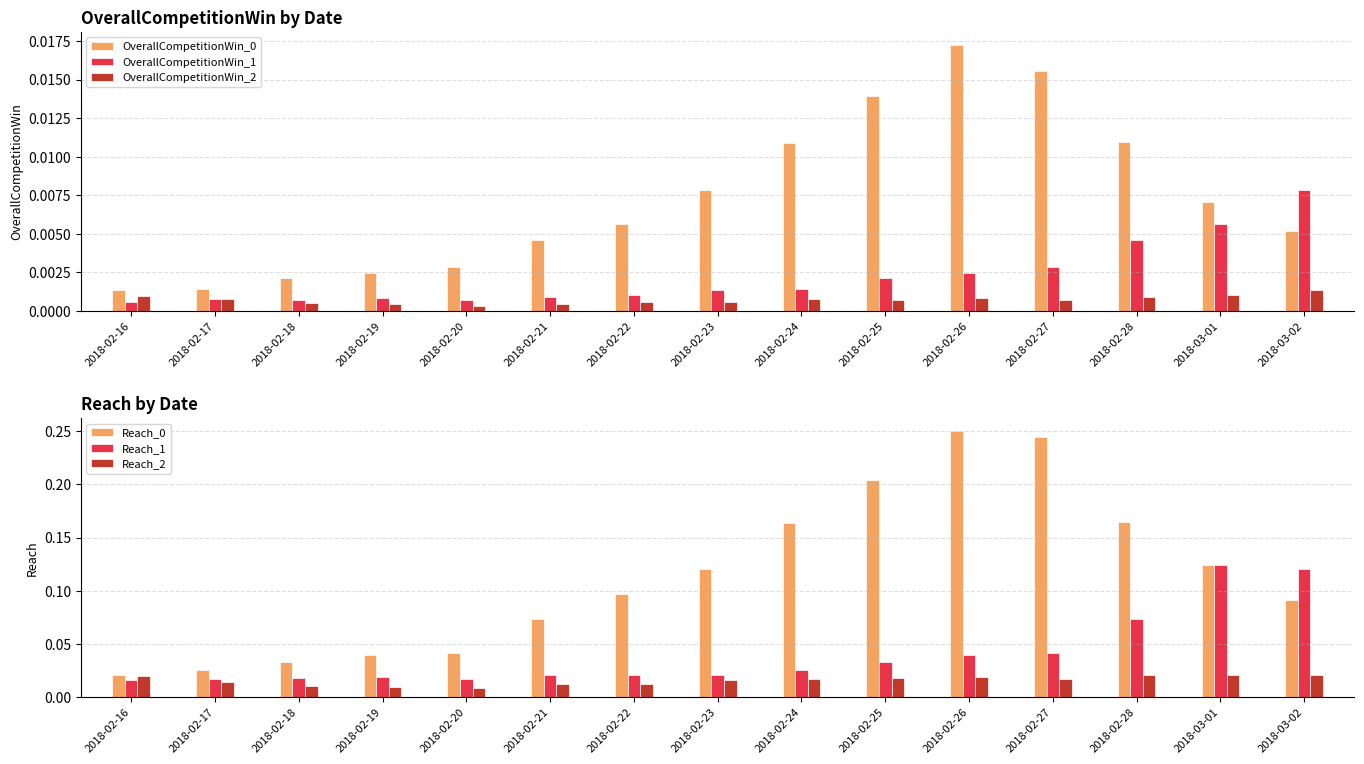

Which series has the widest spread of values?

Reach_0